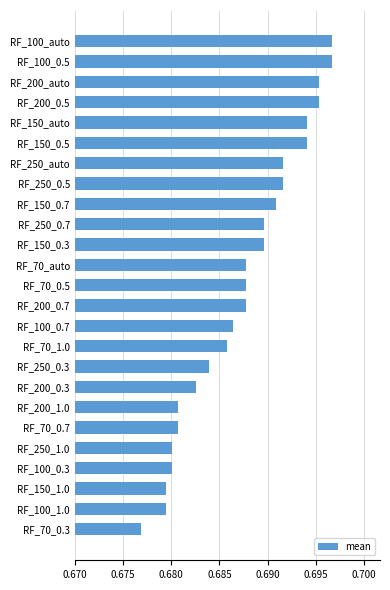

True or false: the data shows 0.9 at RF_150_auto.

False